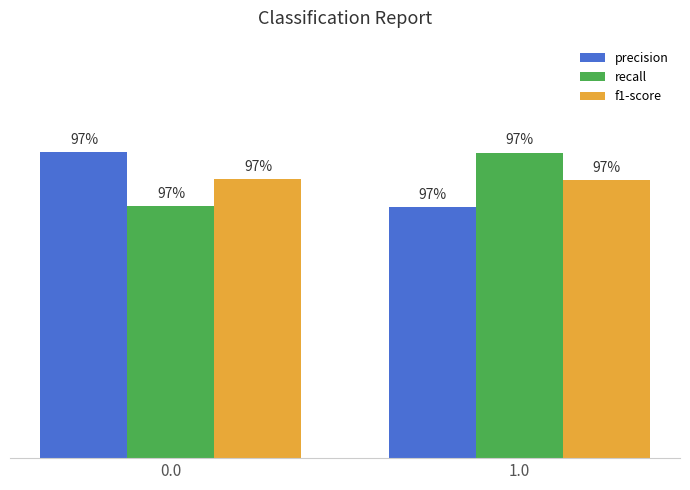

What is the label of the 1st bar from the right?

1.0